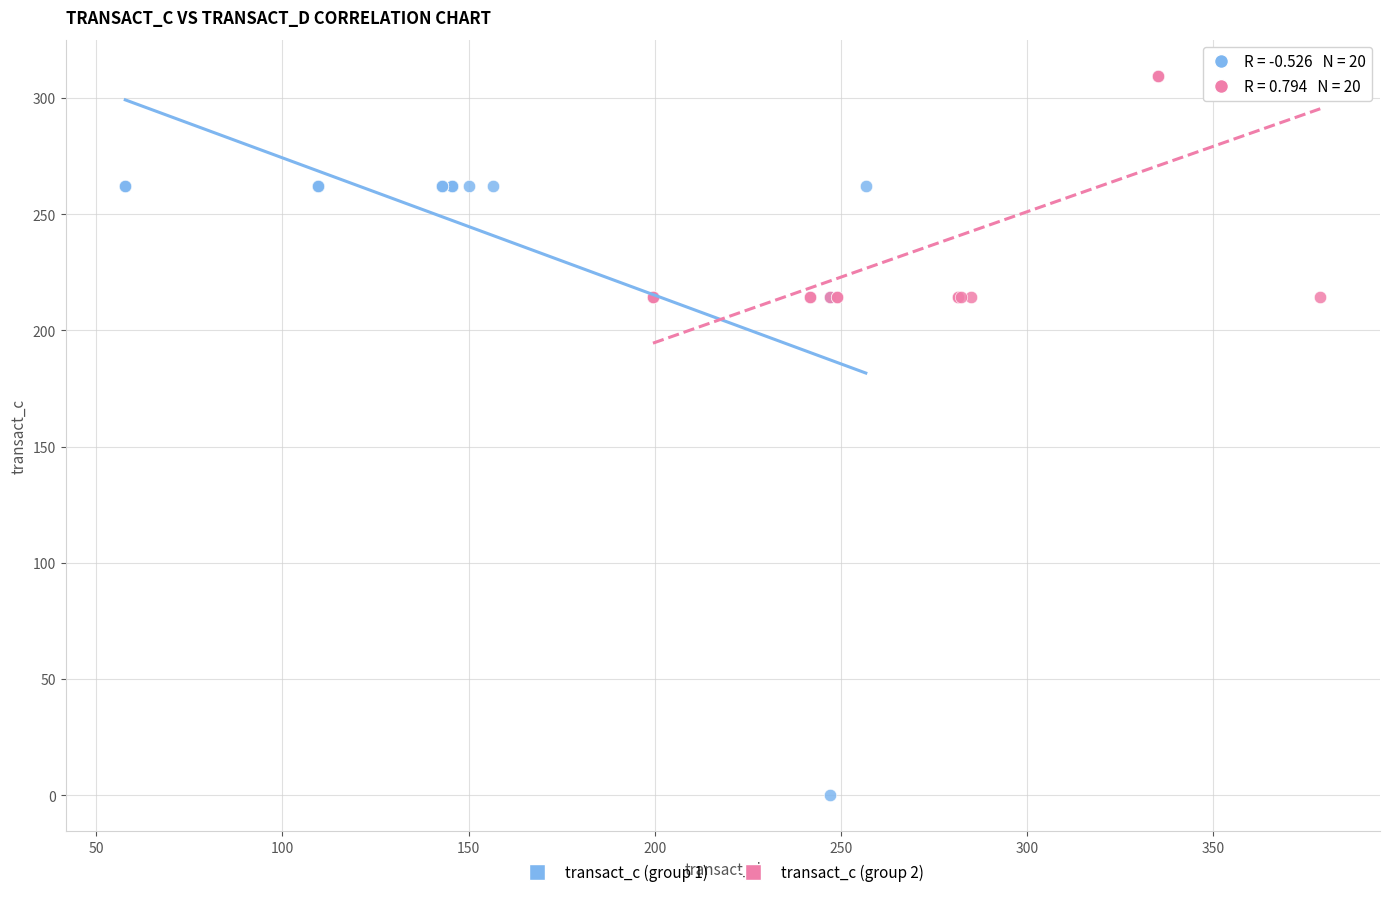

Which series has the widest spread of Y values?

transact_c (group 1)